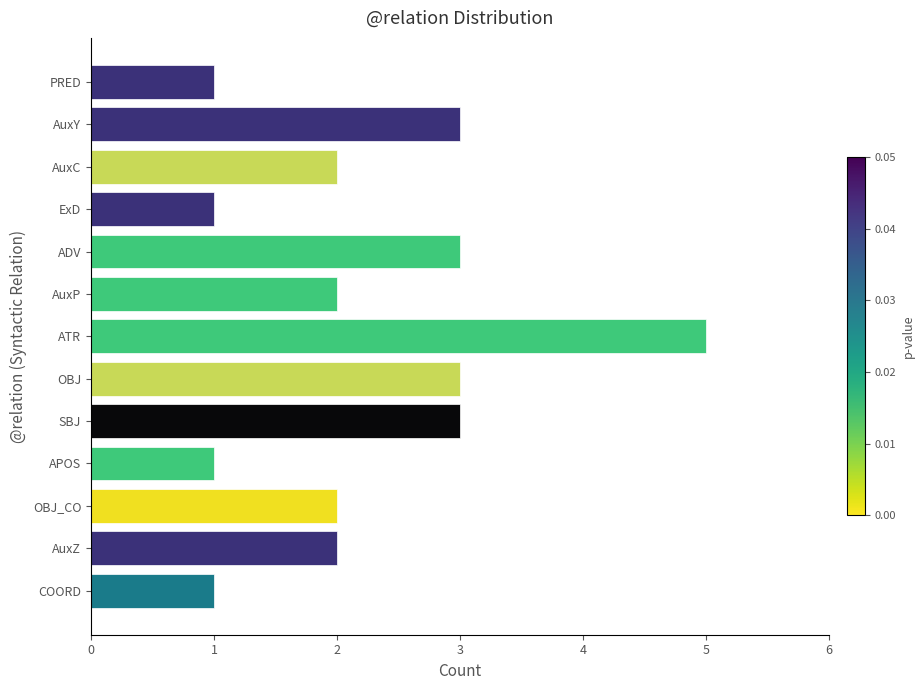

True or false: the data shows 3 at AuxY.

True